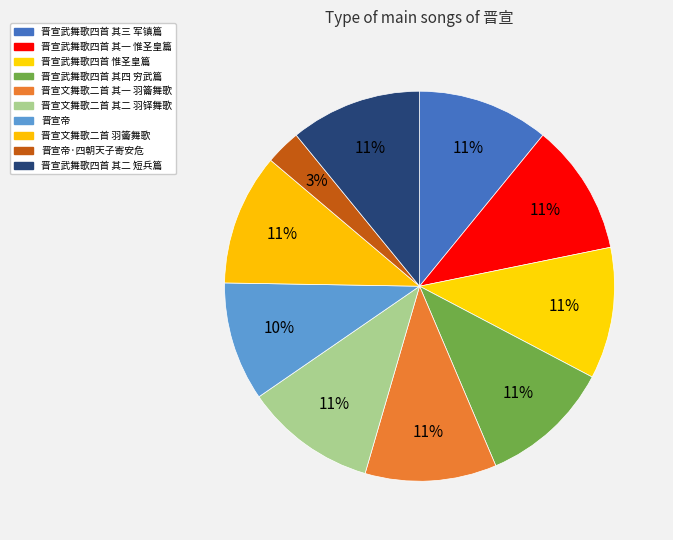

How many slices are in this pie chart?

10